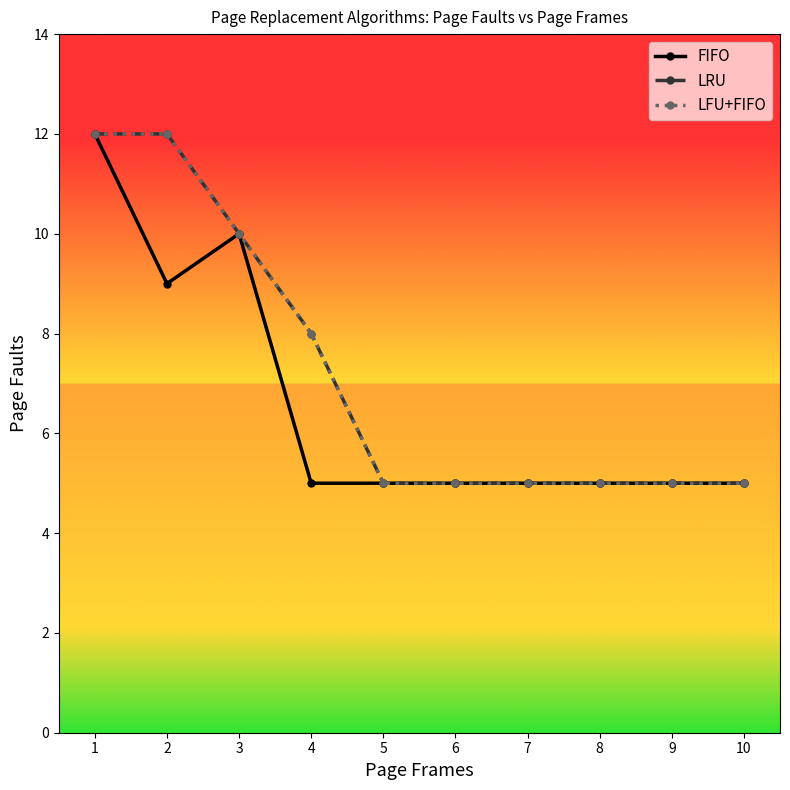

What are all the series names shown in the legend?

FIFO, LRU, LFU+FIFO